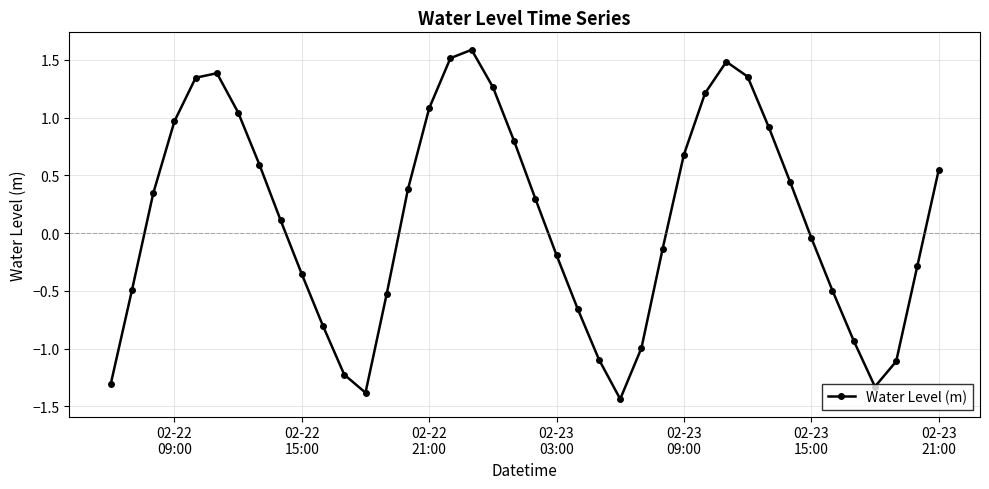

What is the sum of all values?

4.6